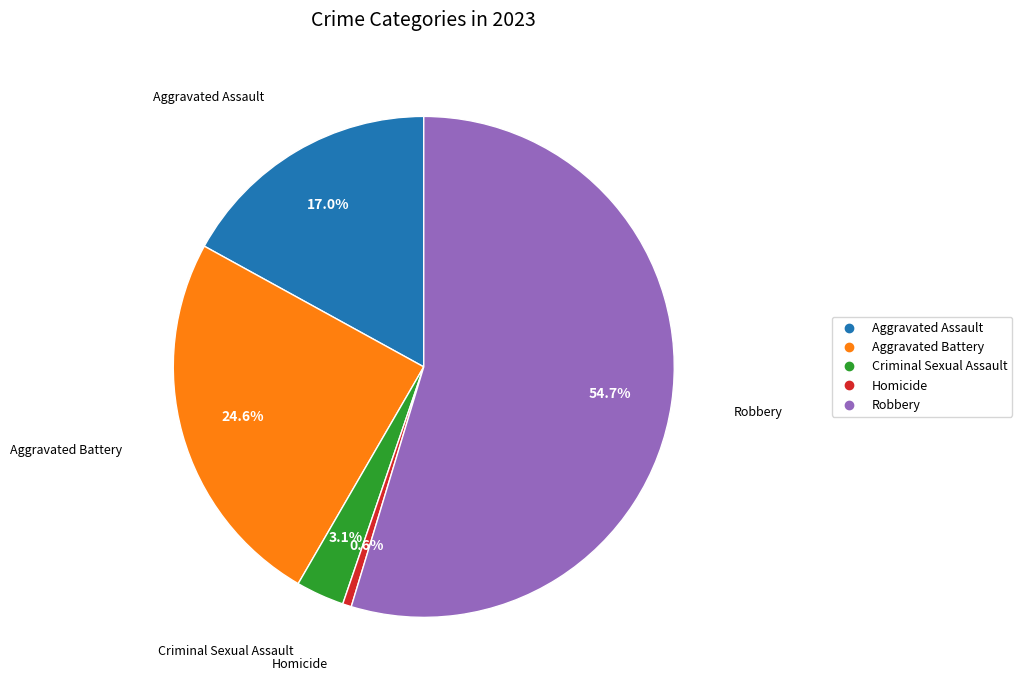

To the nearest percent, what is the difference between the Aggravated Battery and Robbery slice percentages?

30%